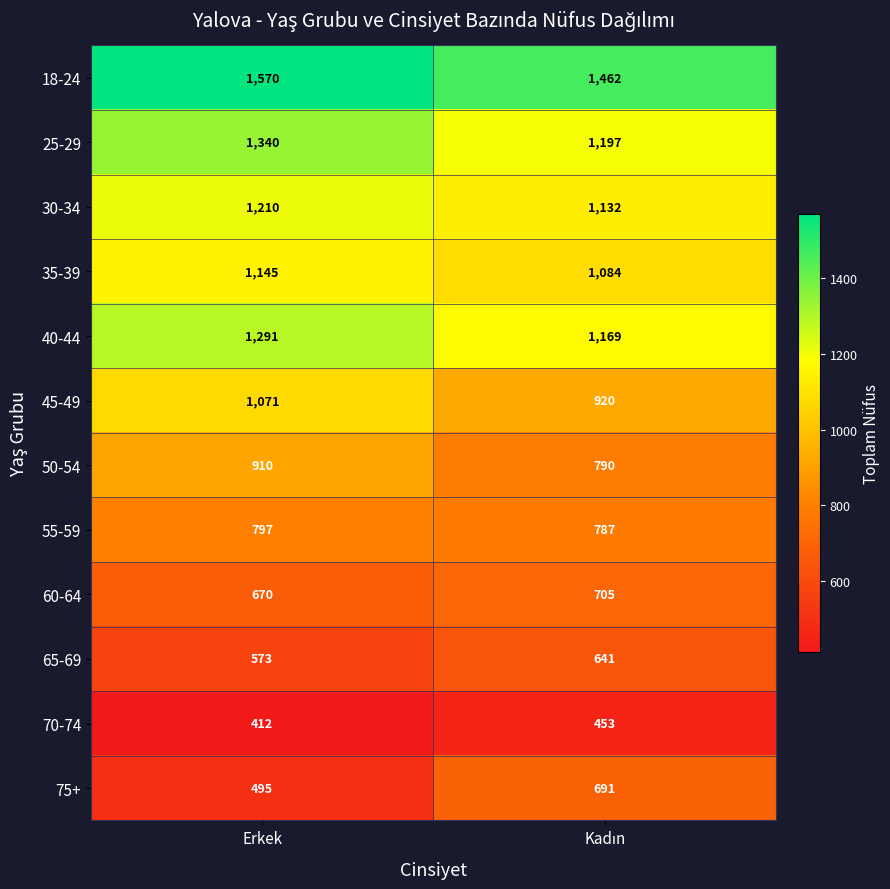

Reading left to right, what are all the values shown in this chart?

18-24: 1570	1462
25-29: 1340	1197
30-34: 1210	1132
35-39: 1145	1084
40-44: 1291	1169
45-49: 1071	920
50-54: 910	790
55-59: 797	787
60-64: 670	705
65-69: 573	641
70-74: 412	453
75+: 495	691